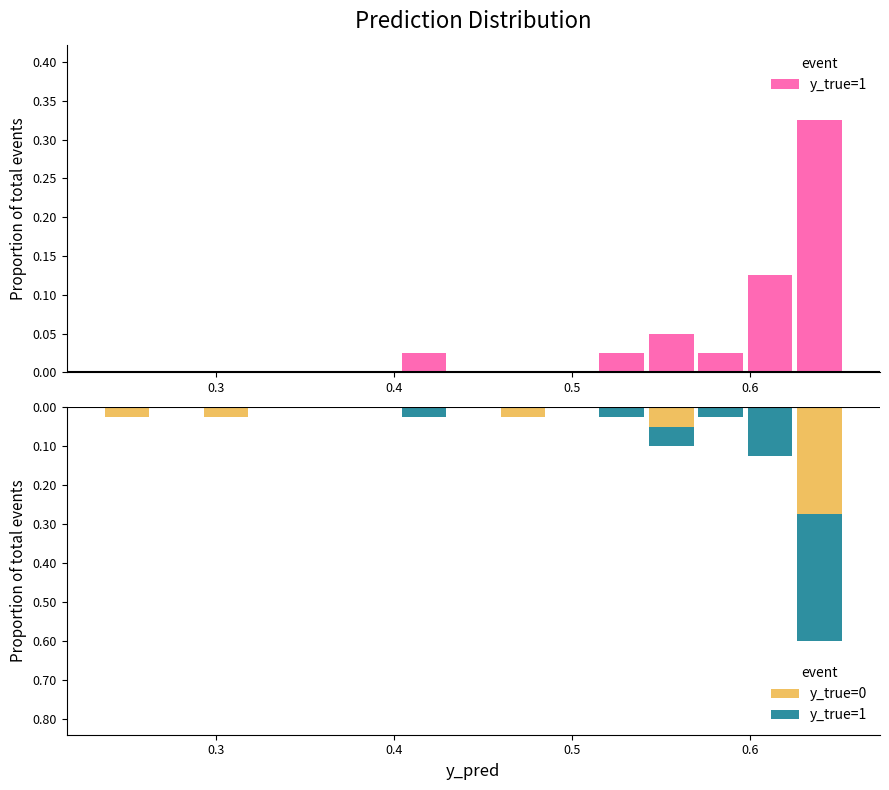

True or false: y_true=0 has a value of 0.0 at 0.5.

True